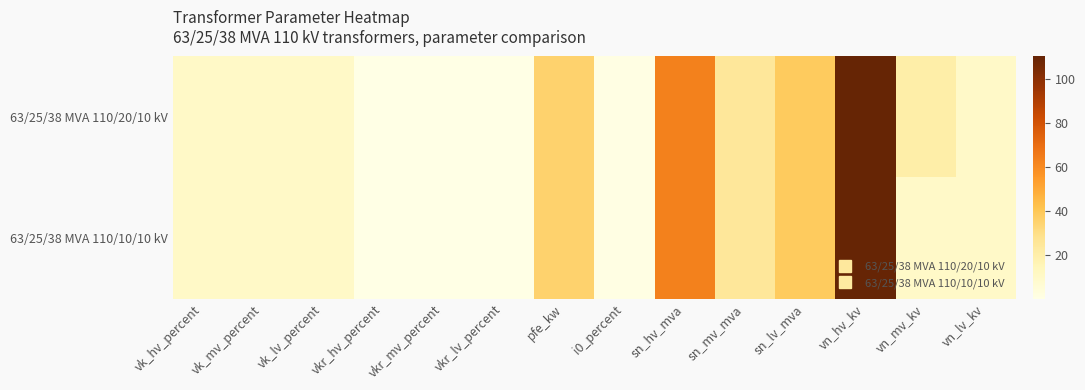

Reading left to right, what are all the values shown in this chart?

63/25/38 MVA 110/20/10 kV: vk_hv_percent=10.4	vk_mv_percent=10.4	vk_lv_percent=10.4	vkr_hv_percent=0.3	vkr_mv_percent=0.3	vkr_lv_percent=0.3	pfe_kw=35.0	i0_percent=0.9	sn_hv_mva=63.0	sn_mv_mva=25.0	sn_lv_mva=38.0	vn_hv_kv=110.0	vn_mv_kv=20.0	vn_lv_kv=10.0
63/25/38 MVA 110/10/10 kV: vk_hv_percent=10.4	vk_mv_percent=10.4	vk_lv_percent=10.4	vkr_hv_percent=0.3	vkr_mv_percent=0.3	vkr_lv_percent=0.3	pfe_kw=35.0	i0_percent=0.9	sn_hv_mva=63.0	sn_mv_mva=25.0	sn_lv_mva=38.0	vn_hv_kv=110.0	vn_mv_kv=10.0	vn_lv_kv=10.0